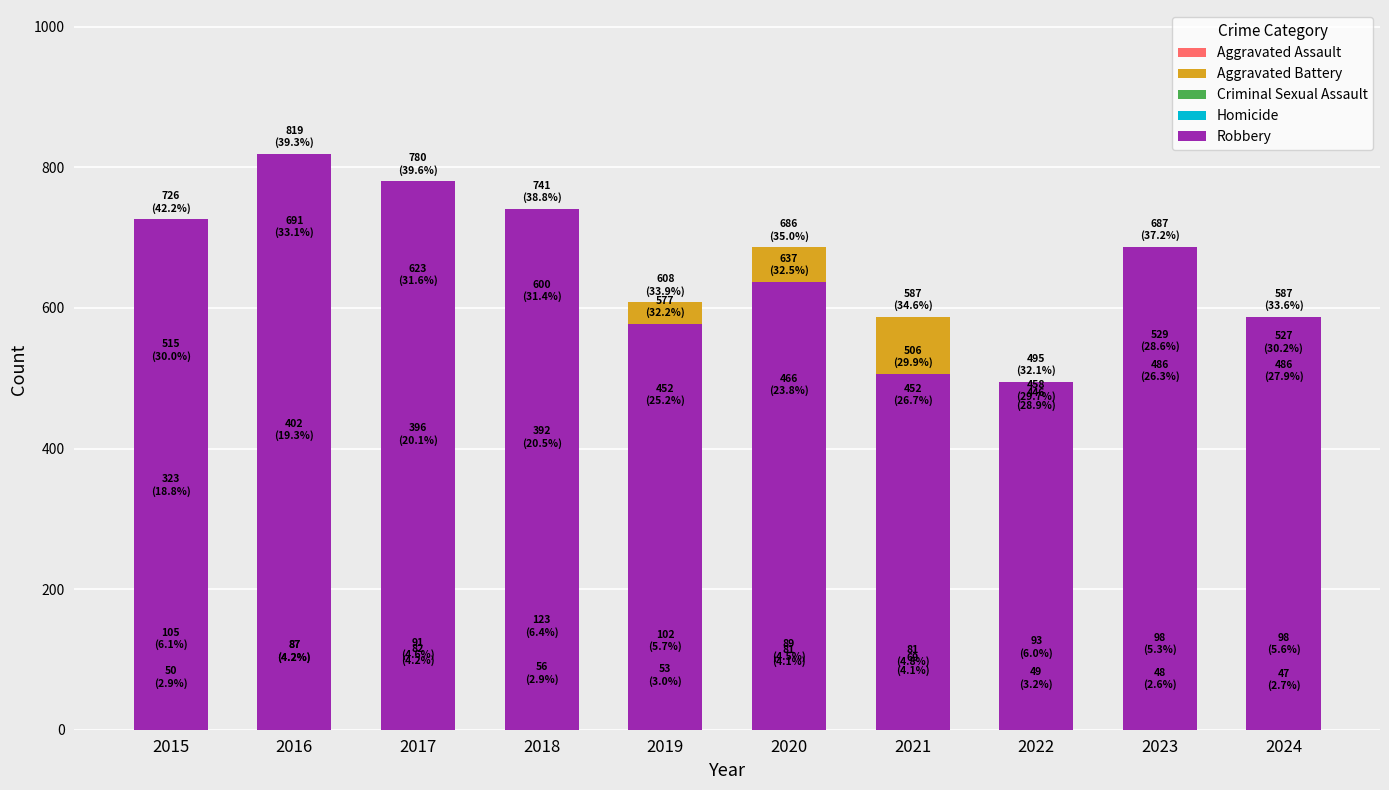

Where does the Aggravated Battery series first go above 600?

2016